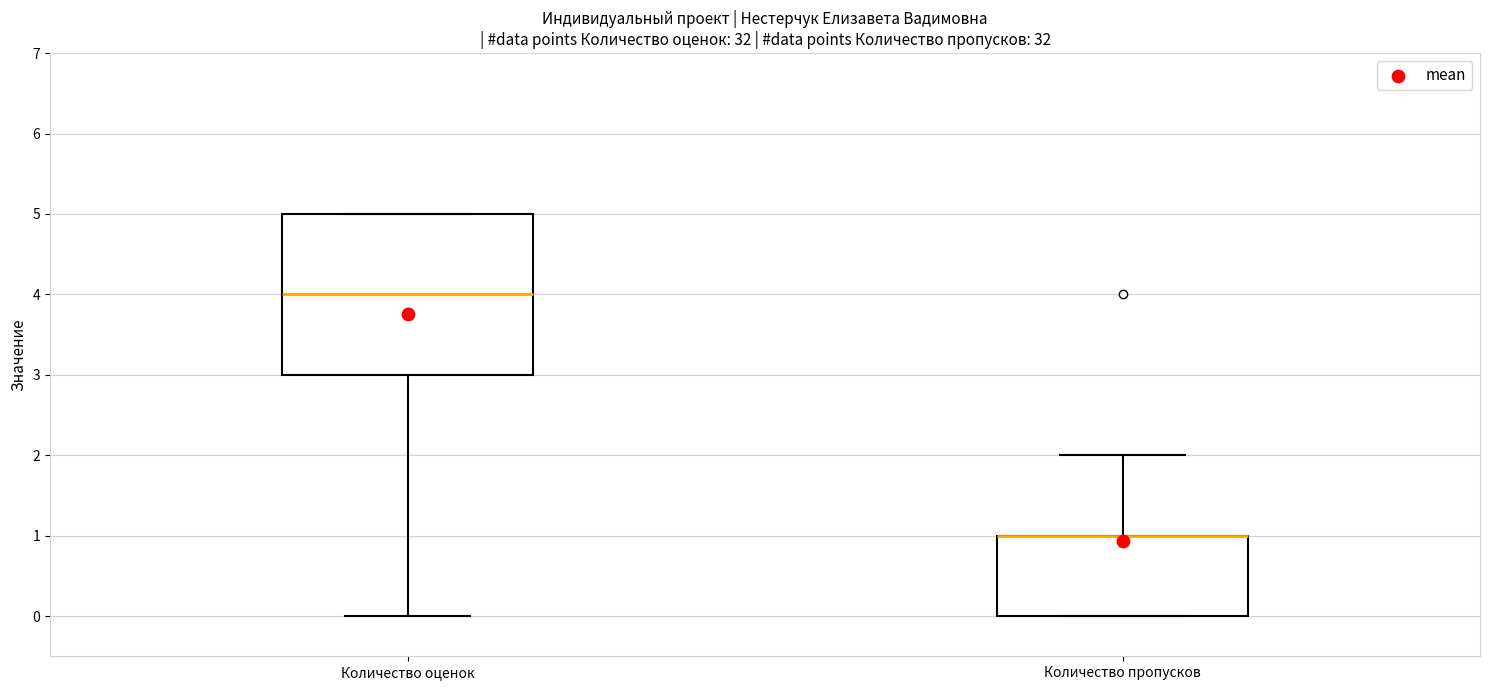

Reading left to right, read every box against the y-axis: the position of its median line, the range the box covers, and the ends of its whiskers. The values are not printed on the chart, so give them approximately, as read against the axis.

Количество оценок: median 4, box 3 to 5, whiskers 0 to 5
Количество пропусков: median 1 (drawn on the box's upper edge), box 0 to 1, whiskers 0 to 2